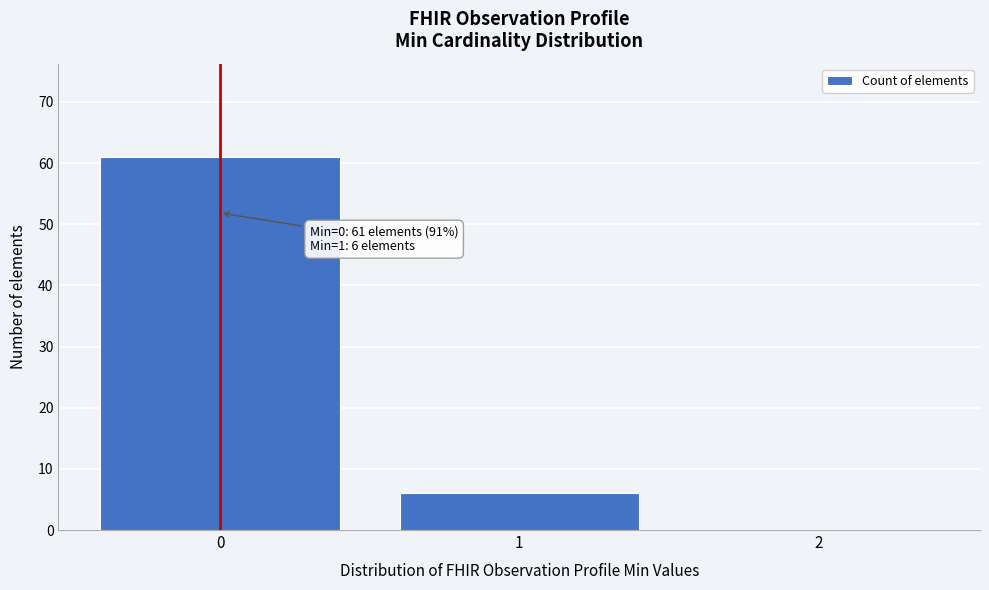

Reading right to left, what are all the values shown in this chart?

2=0	1=6	0=61